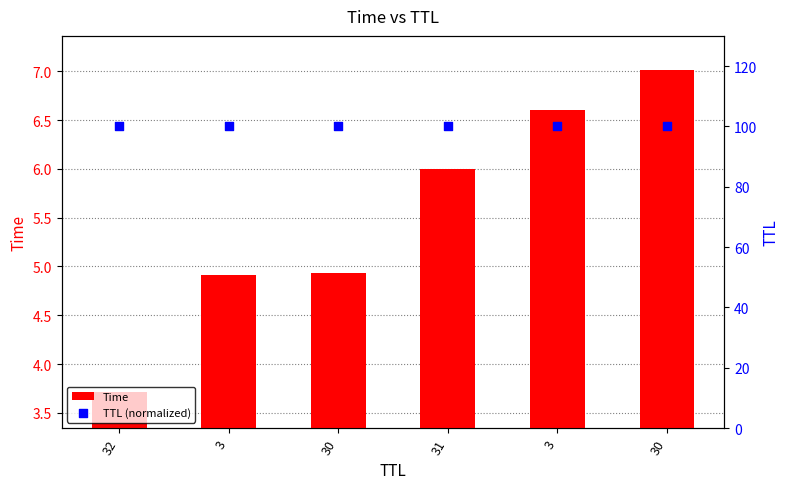

What is the total value across all series at 3?

104.9